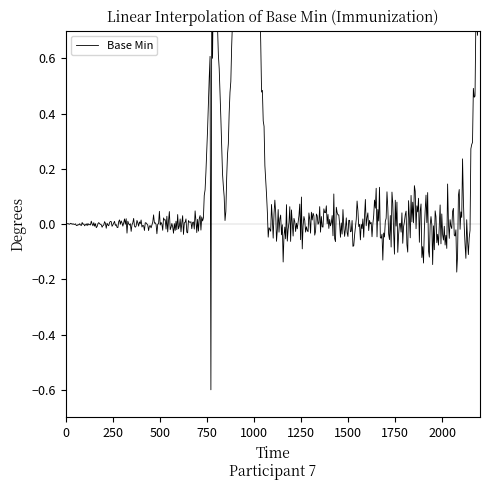

True or false: the data shows 0 at 0.

True